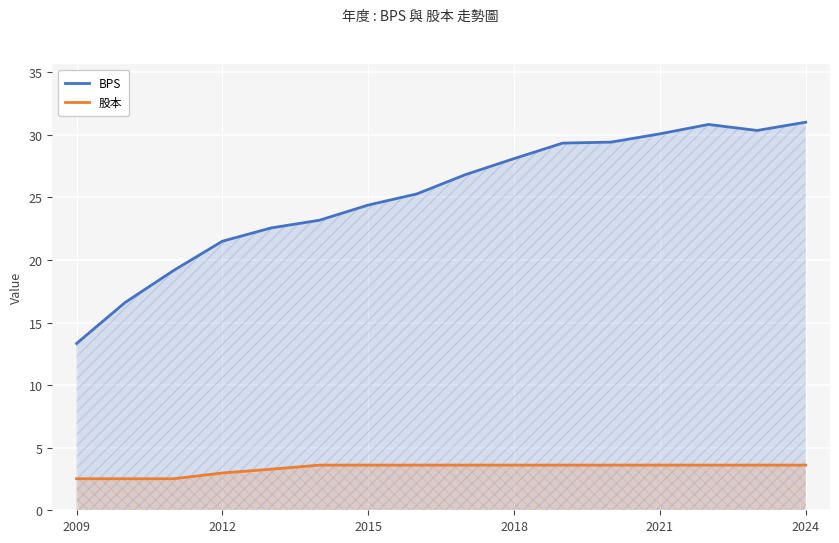

True or false: BPS and 股本 cross at least once.

False